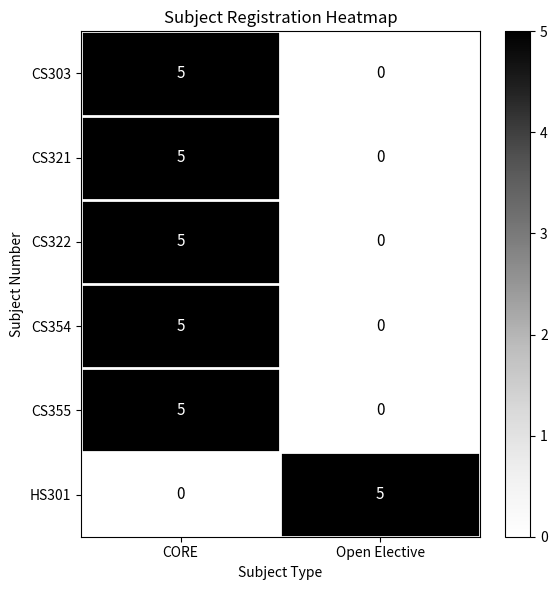

What is the sum of the CS322 values at CORE and Open Elective?

5